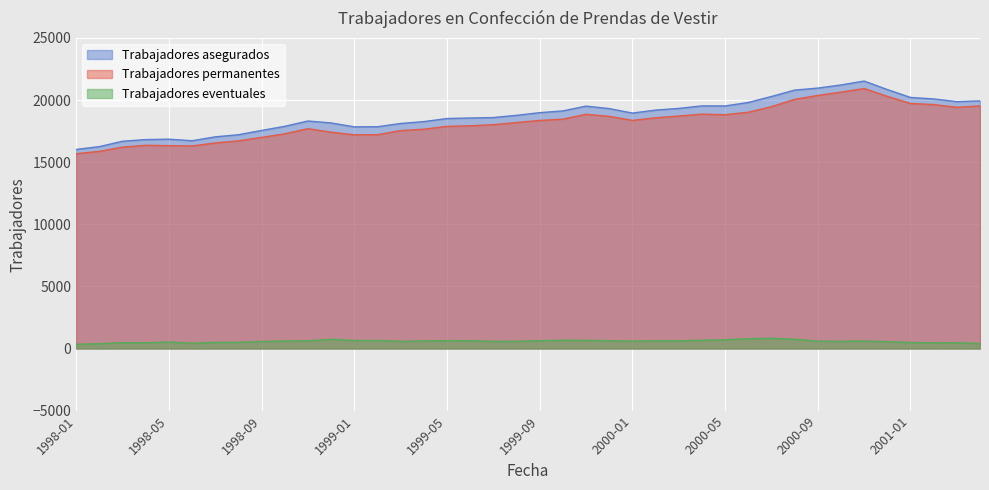

Reading right to left, transcribe all the data shown in this chart.

Trabajadores asegurados: 19937	19876	20094	20212	20847	21532	21218	20965	20805	20288	19809	19528	19533	19329	19195	18955	19316	19515	19128	18988	18772	18595	18557	18516	18267	18116	17855	17845	18159	18316	17888	17555	17212	17040	16727	16852	16820	16686	16254	16026
Trabajadores permanentes: 19531	19420	19639	19728	20299	20930	20640	20375	20058	19467	19020	18824	18868	18712	18575	18364	18690	18859	18464	18361	18190	18021	17930	17885	17655	17542	17213	17204	17416	17699	17284	16994	16717	16549	16307	16331	16359	16214	15870	15683
Trabajadores eventuales: 406	456	455	484	548	602	578	590	747	821	789	704	665	617	620	591	626	656	664	627	582	574	627	631	612	574	642	641	743	617	604	561	495	491	420	521	461	472	384	343